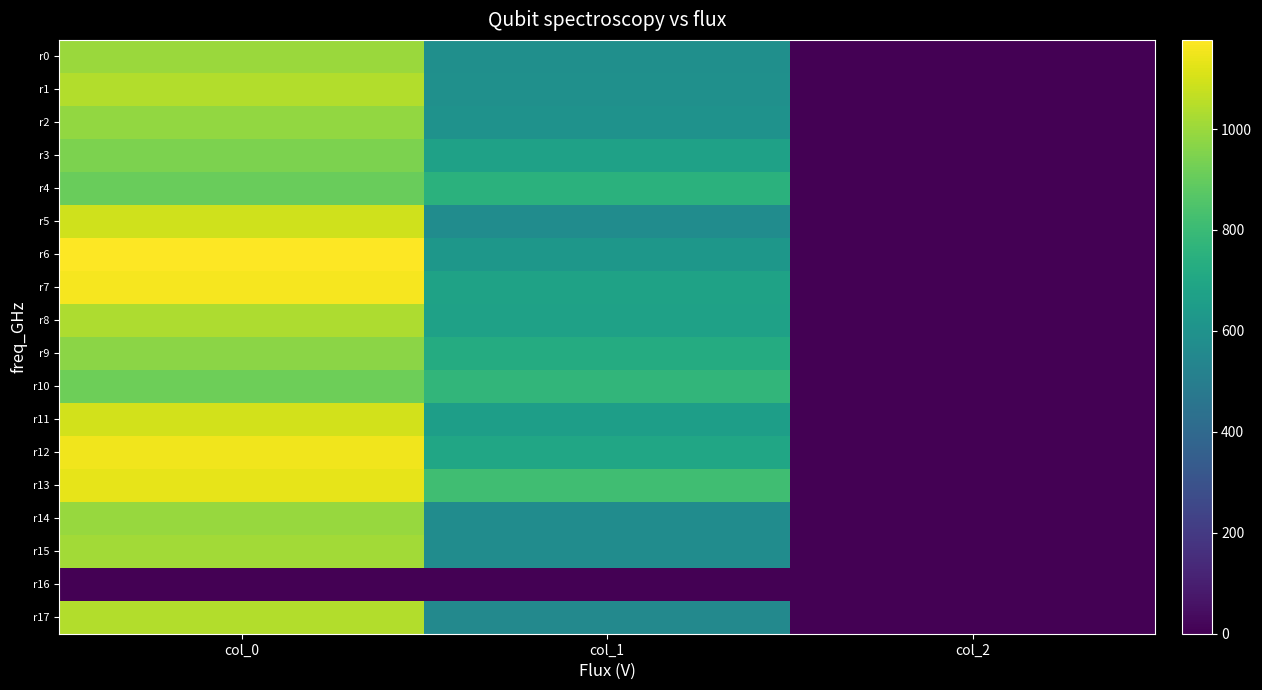

Between col_0 and col_1, which is larger?

col_0